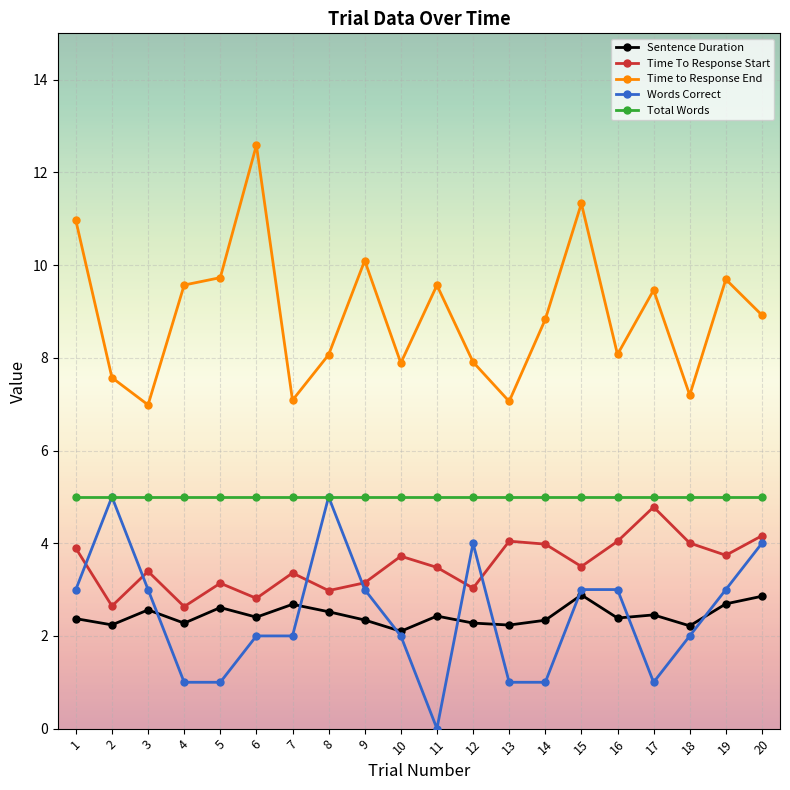

True or false: Total Words and Time To Response Start intersect in this chart.

False